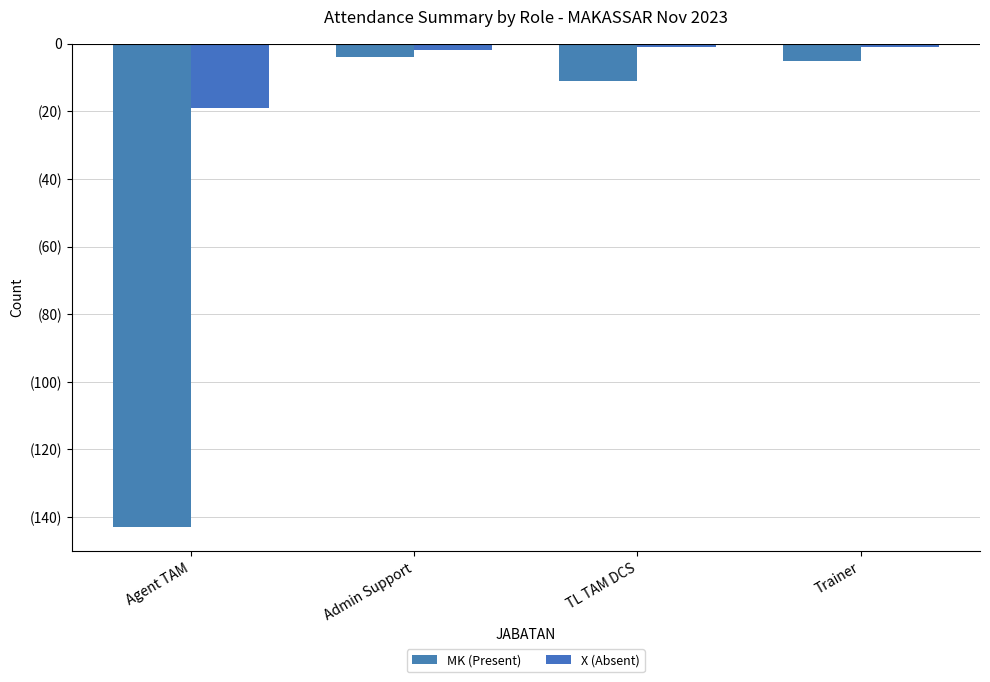

Does the chart contain any negative values?

Yes